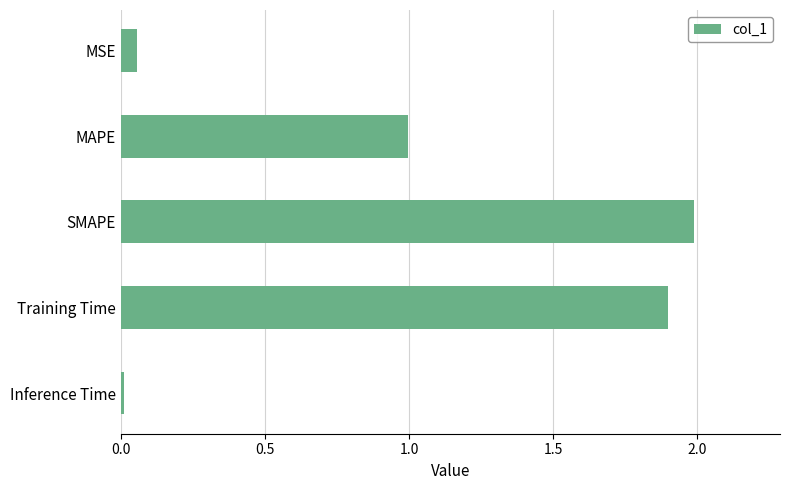

List the labels in order of value, smallest first.

Inference Time, MSE, MAPE, Training Time, SMAPE